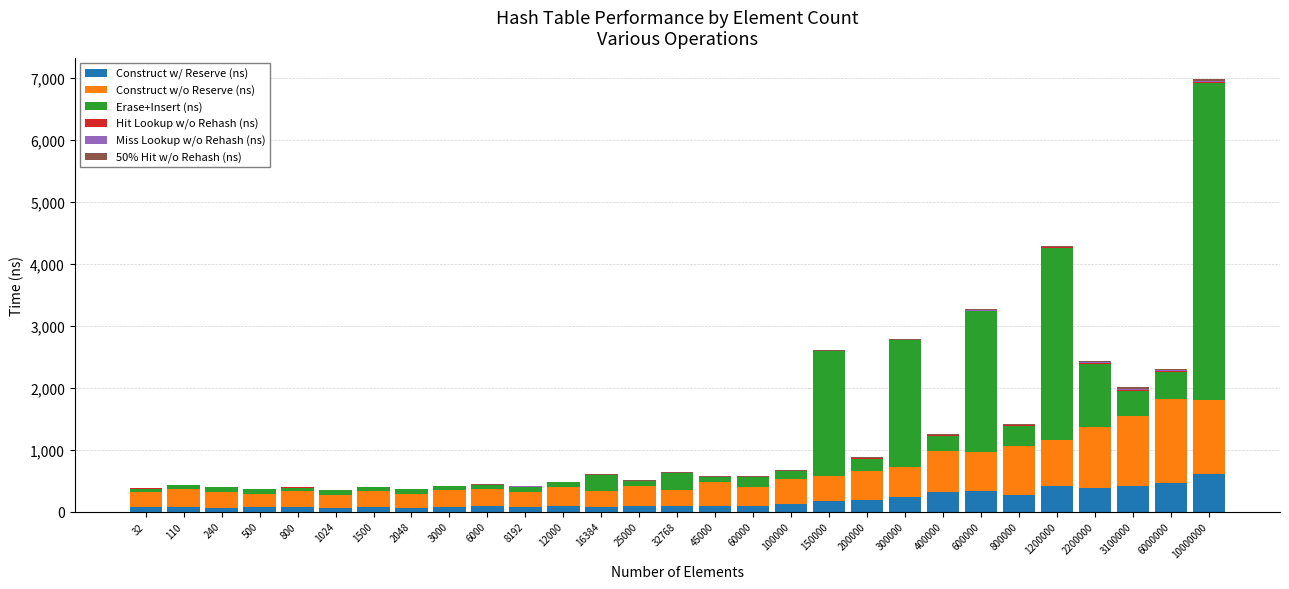

What is the highest value of the Construct w/ Reserve (ns) series?

608.7